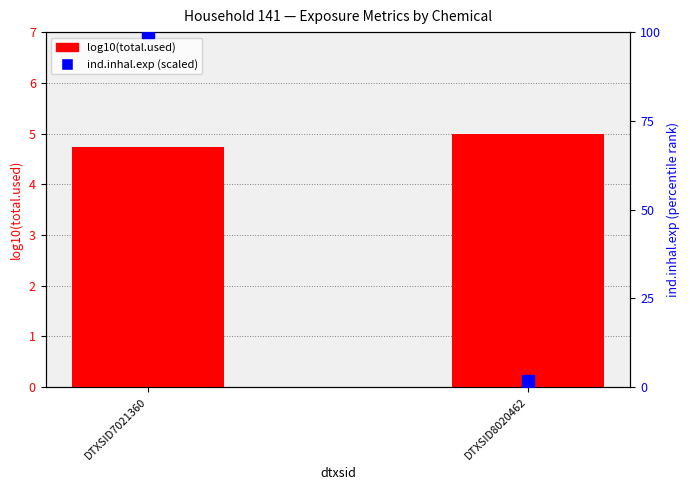

Reading left to right, list all the values displayed in this chart.

log10(total.used): DTXSID7021360=4.7	DTXSID8020462=5.0
ind.inhal.exp (scaled 0–100): DTXSID7021360=100.0	DTXSID8020462=1.8